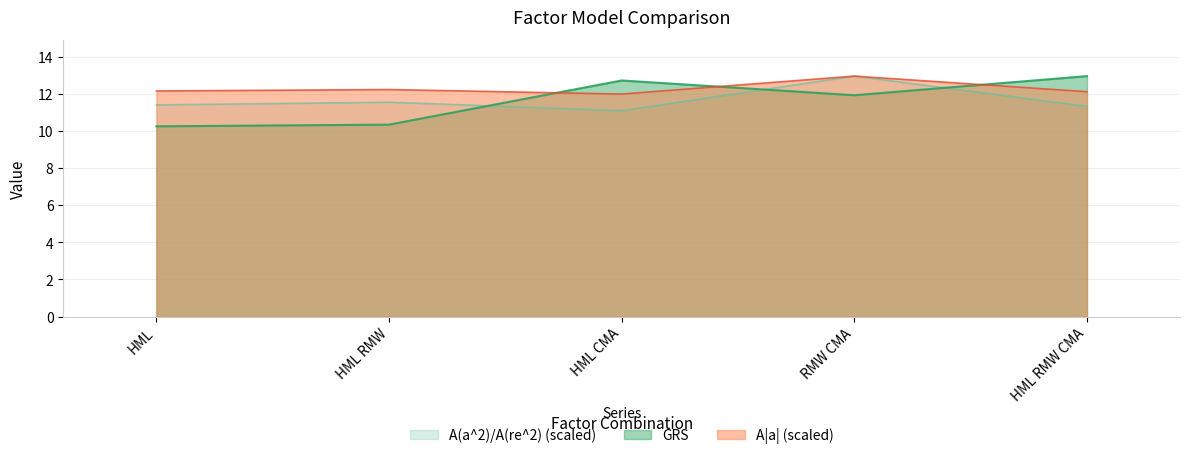

What is the value of the GRS point at the 2nd from the left?

10.4